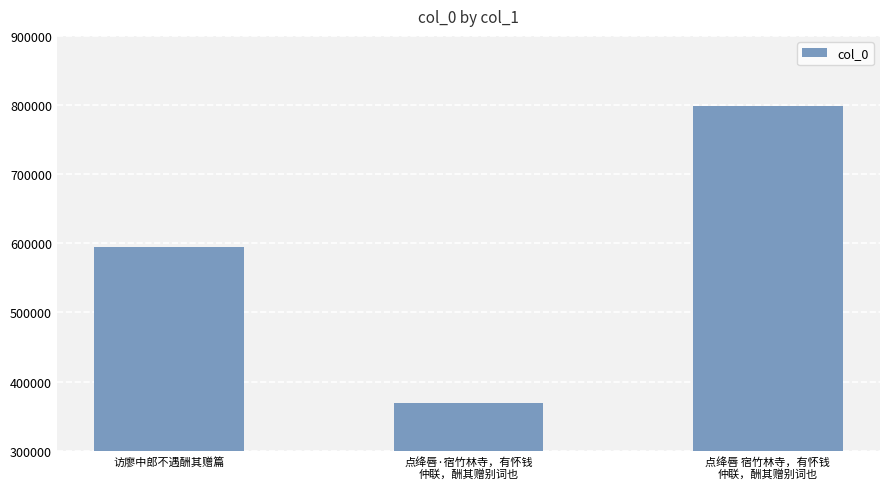

Count the values in the range 368809 to 798912.

3